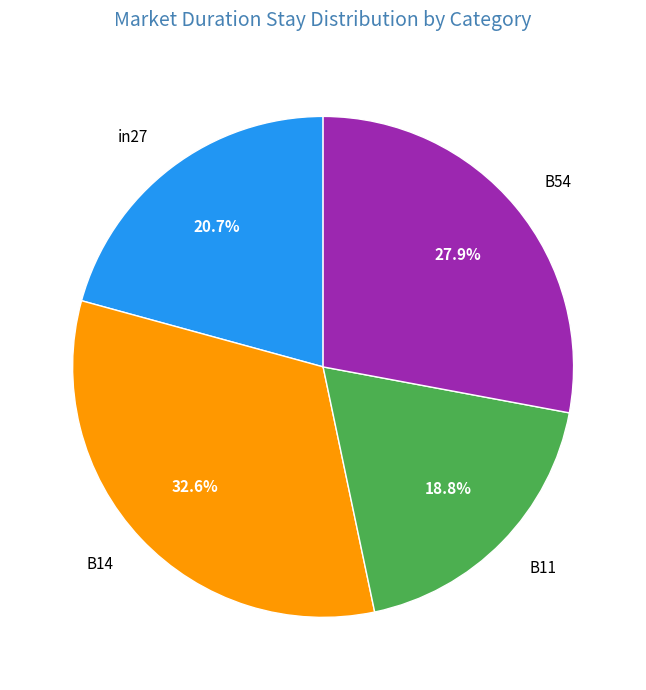

True or false: B11 accounts for 33% of the total.

False